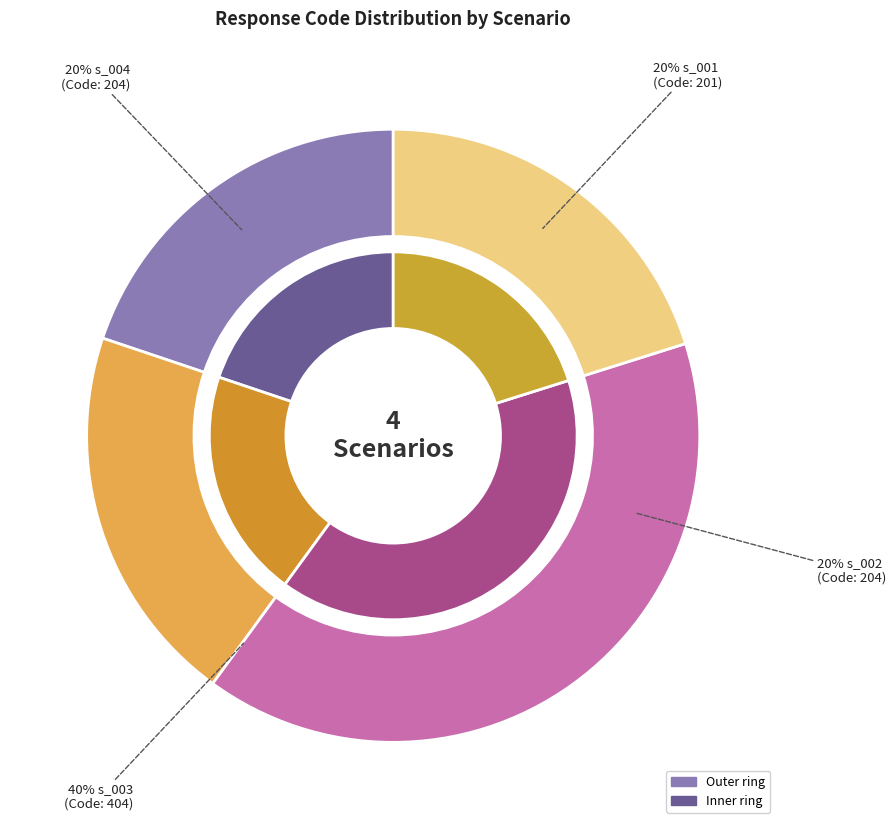

The s_001 slice represents 33% of the pie. True or false?

False